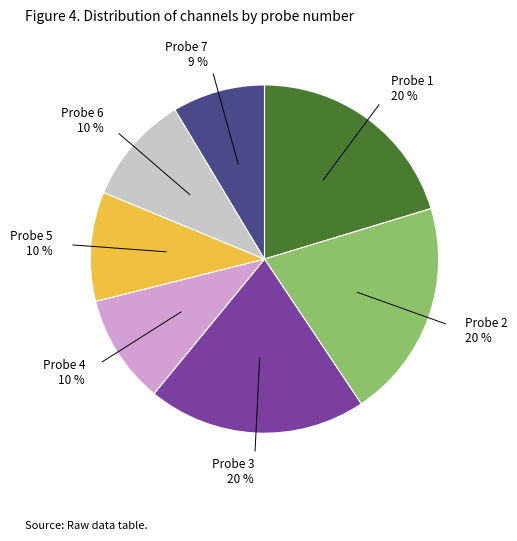

To the nearest percent, what percentage of the pie is Probe 5 10 %?

10%